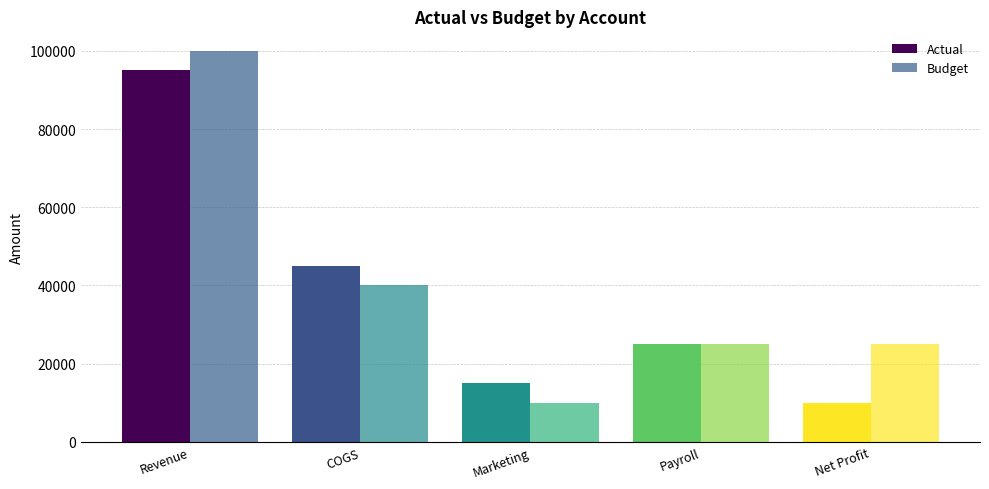

Which series has the largest total across all categories?

Budget